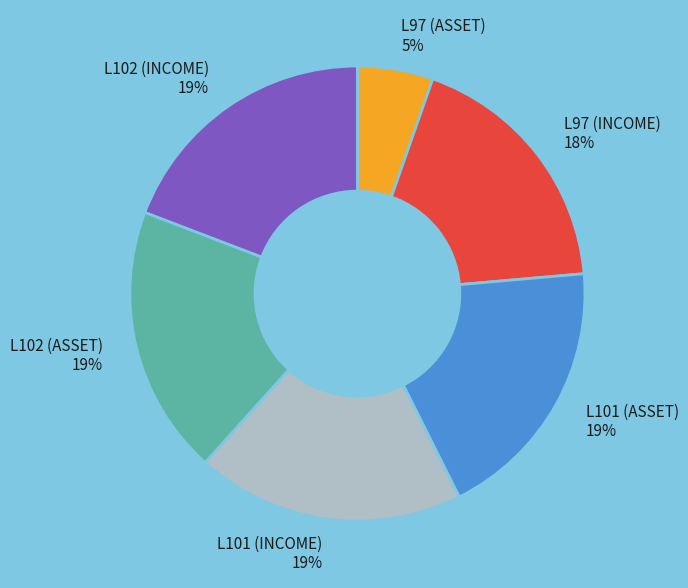

How many segments does this pie chart have?

6